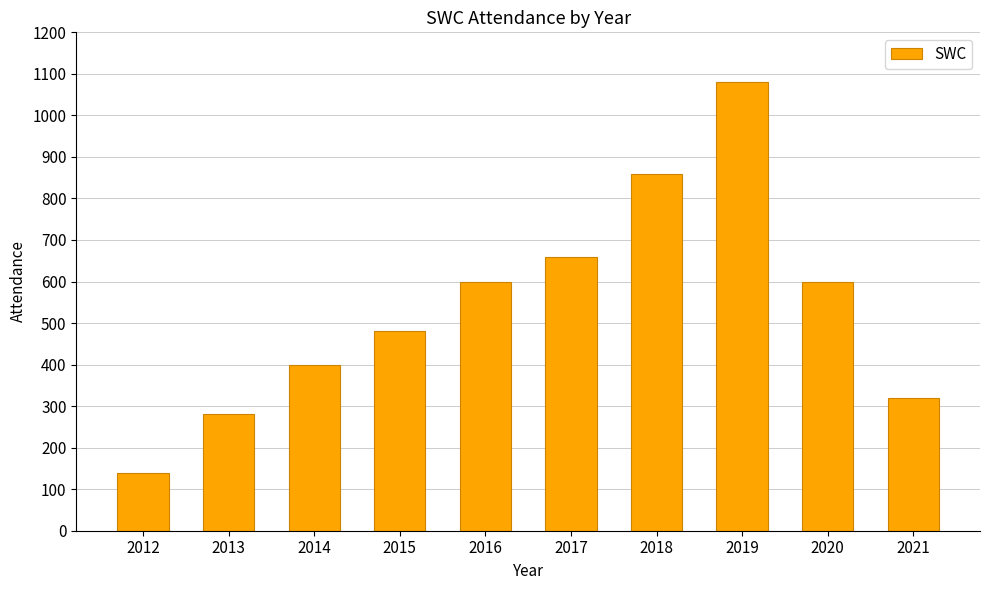

What is the sum of the values at 2021 and 2018?

1180